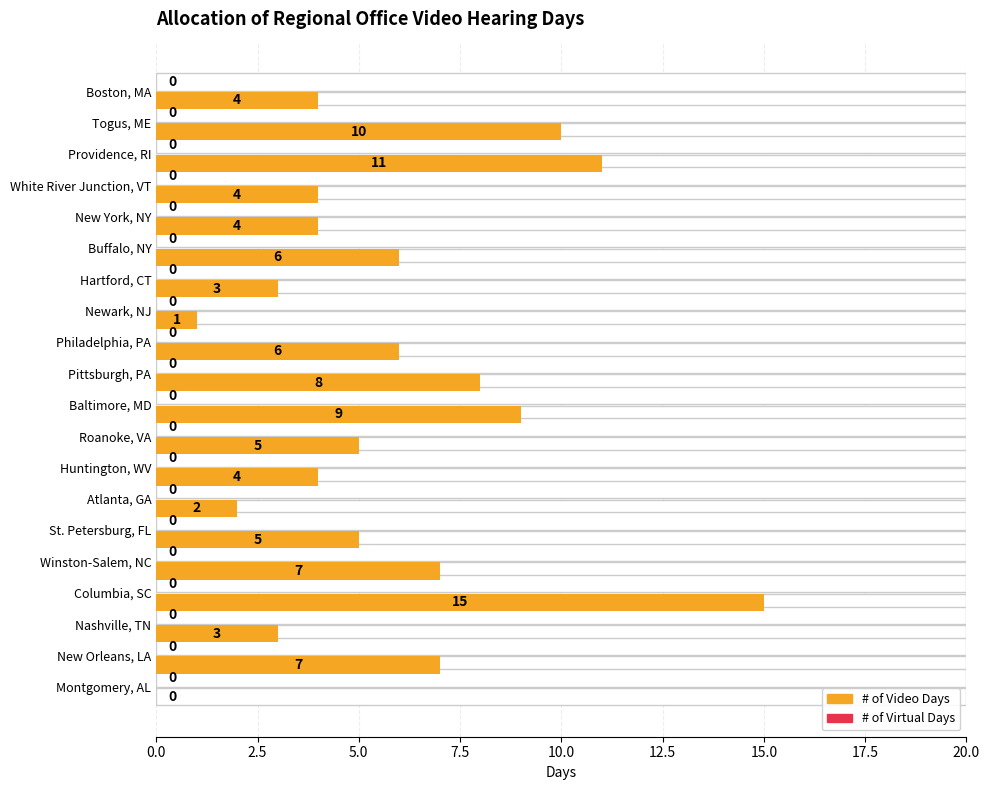

Which series has the largest total across all categories?

# of Video Days